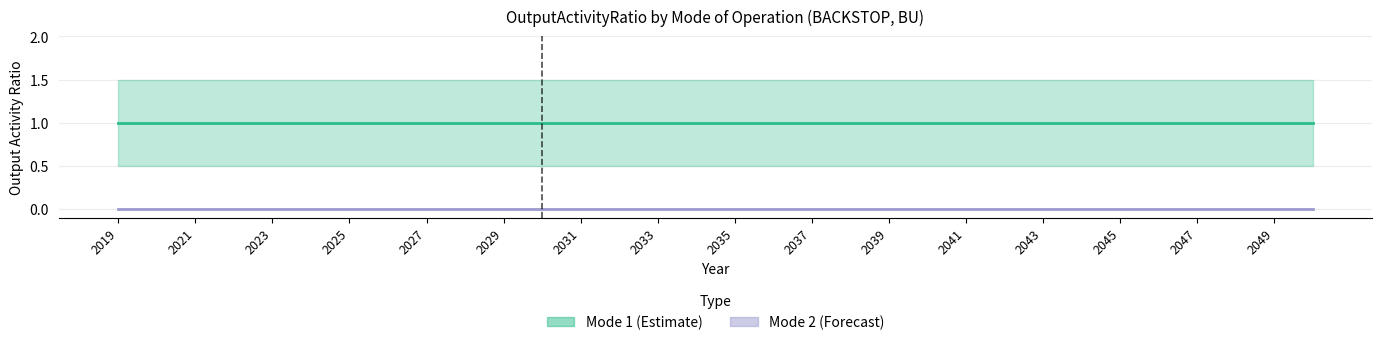

Rank the series by their maximum value, from highest to lowest.

Mode 1 (Estimate), Mode 2 (Forecast)